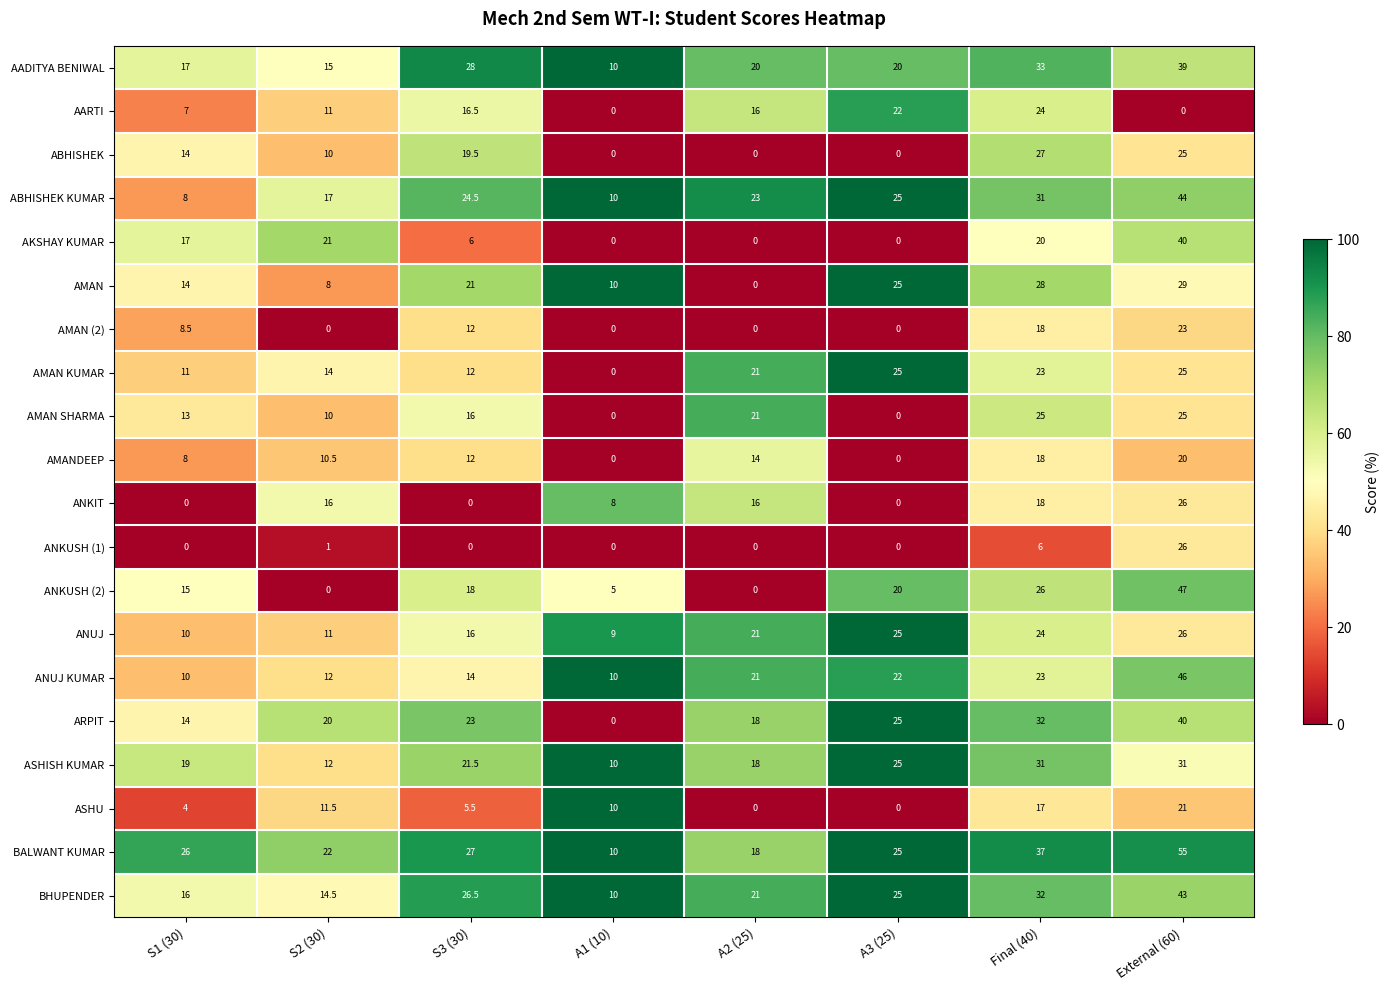

What is the greatest value displayed?

55.0